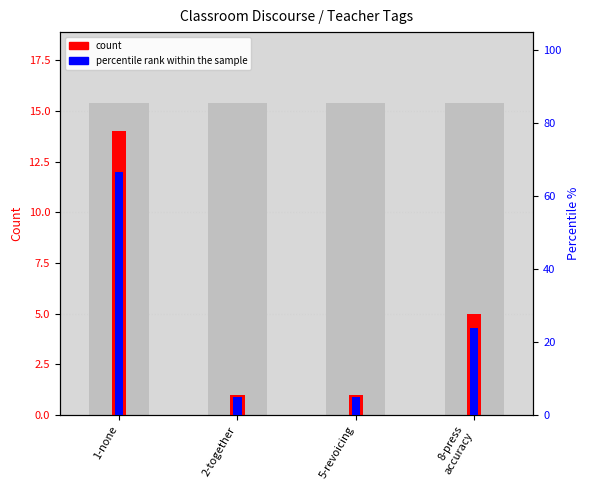

What is the difference between the highest and lowest values at 2-together?

3.8